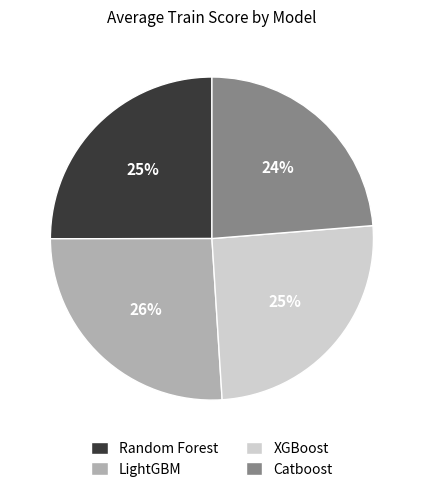

To the nearest percent, what is the difference between the Catboost and LightGBM slice percentages?

2%